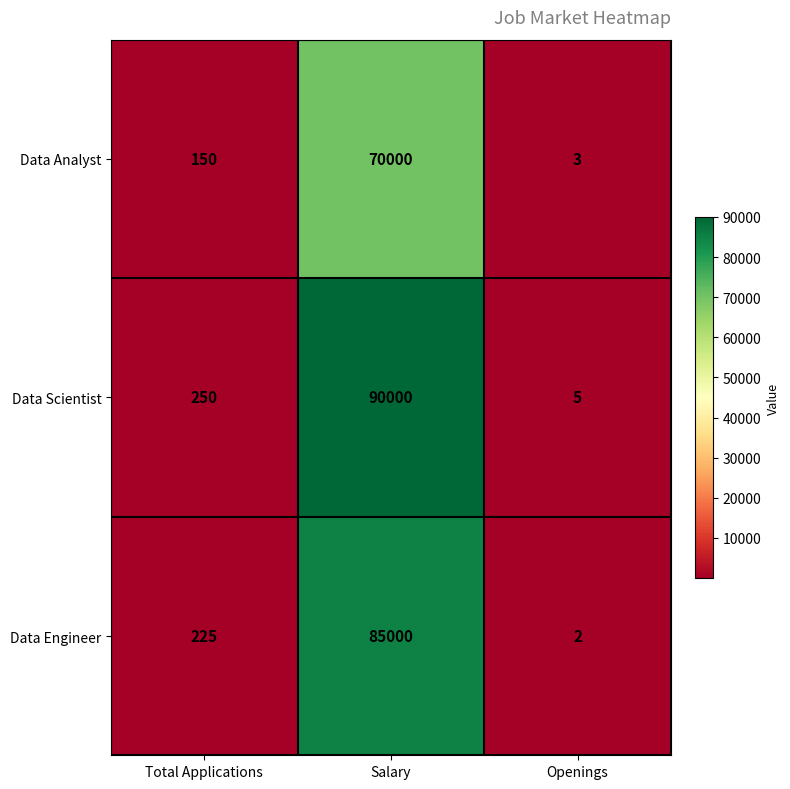

Reading right to left, transcribe all the data shown in this chart.

Data Analyst: Openings=3	Salary=70000	Total Applications=150
Data Scientist: Openings=5	Salary=90000	Total Applications=250
Data Engineer: Openings=2	Salary=85000	Total Applications=225